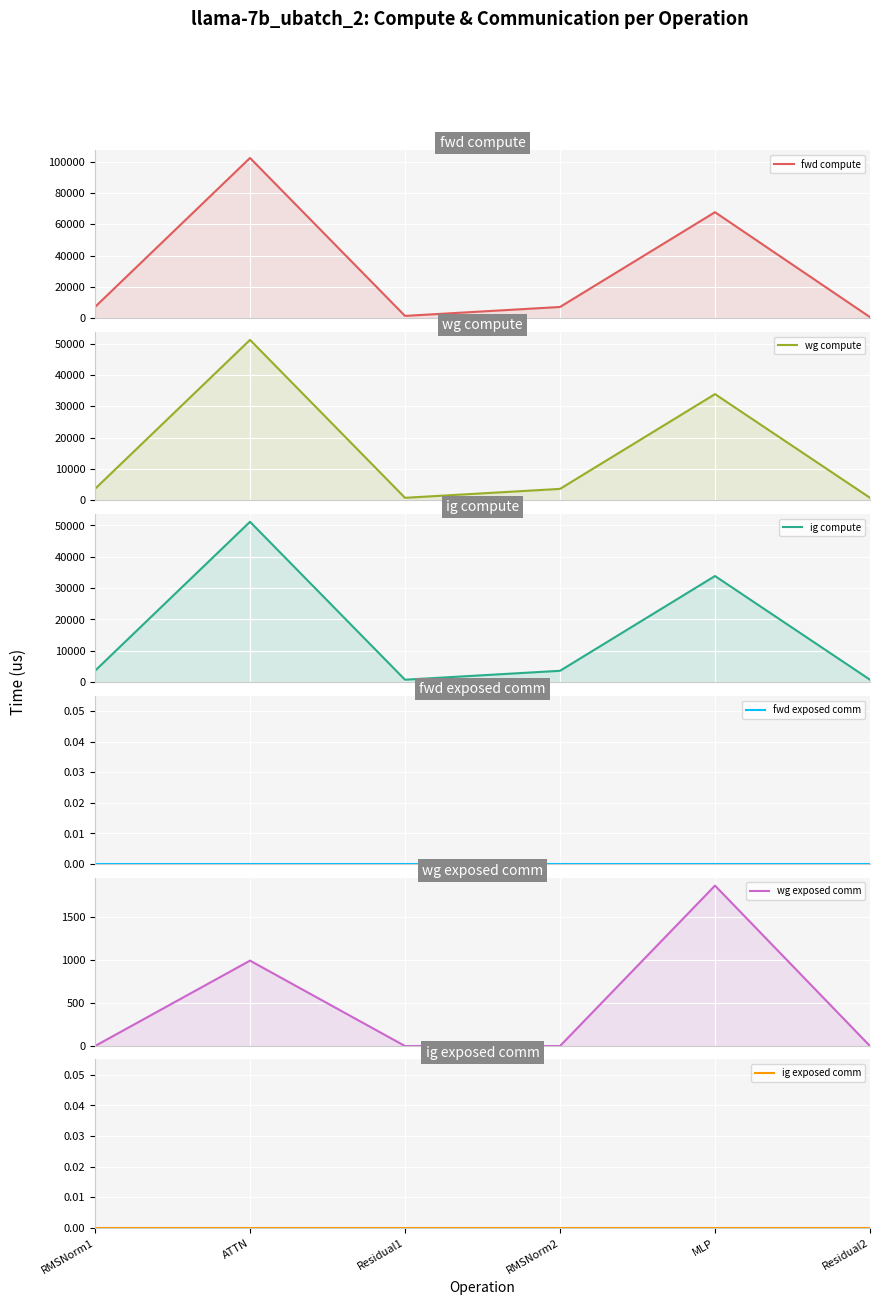

True or false: ig compute and wg compute cross at least once.

False